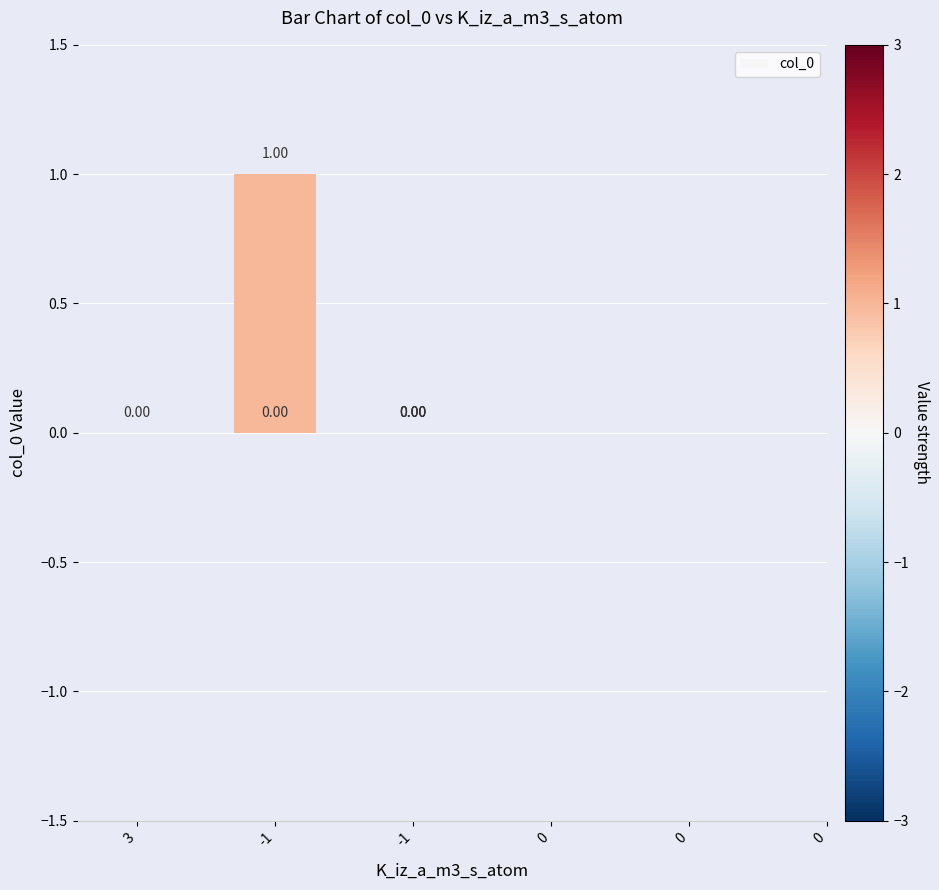

Which category has the lowest value across all series?

3